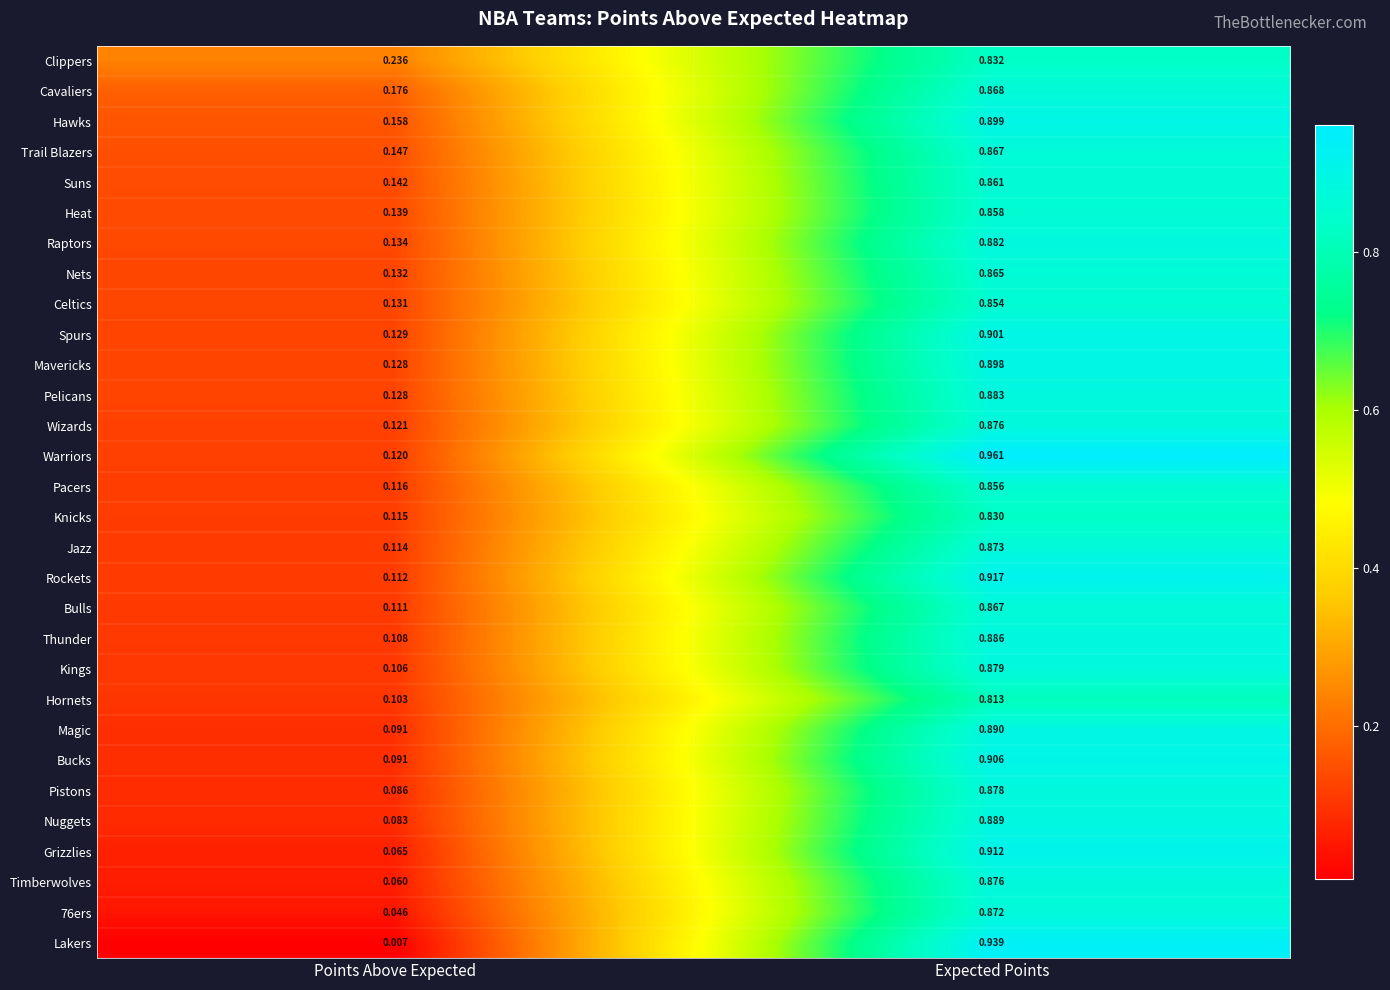

At which label is Knicks closest to 0?

Points Above Expected